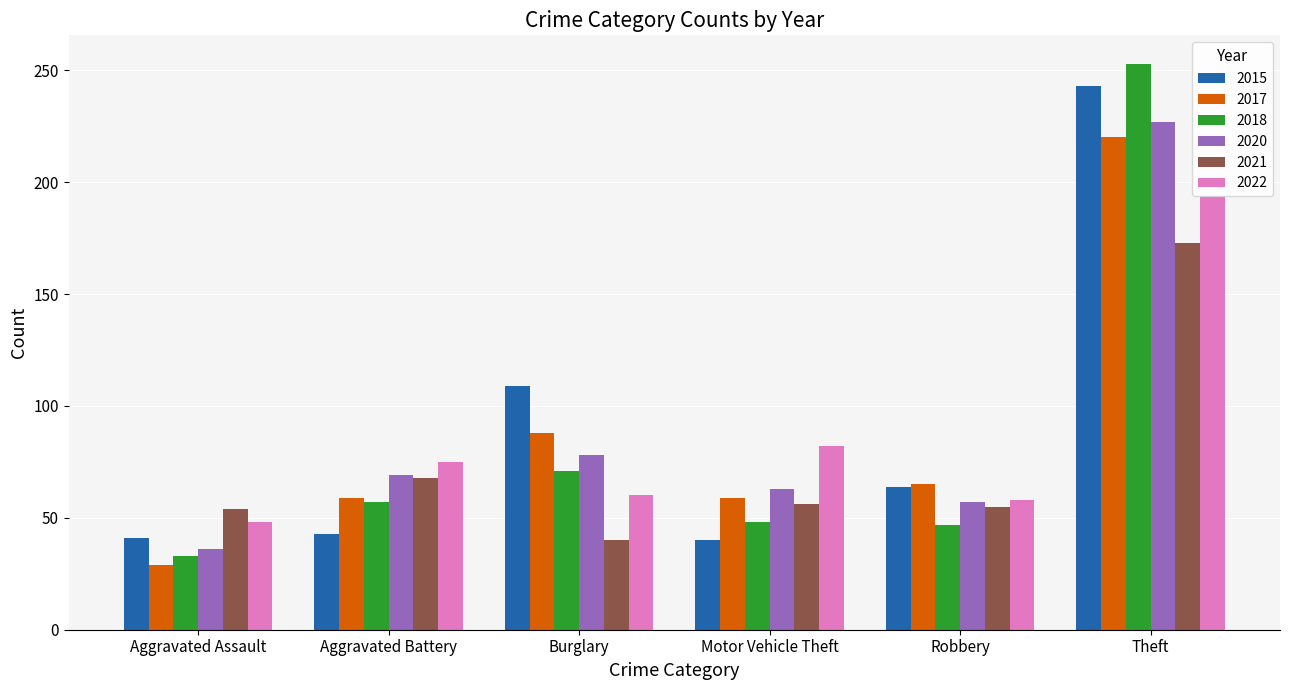

What is the difference between the 2022 values at Aggravated Battery and Robbery?

17